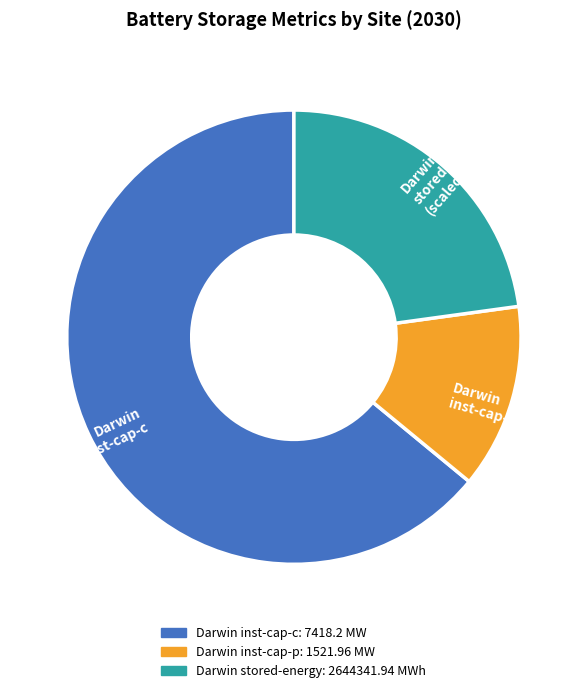

Is there a majority slice in this chart?

Yes